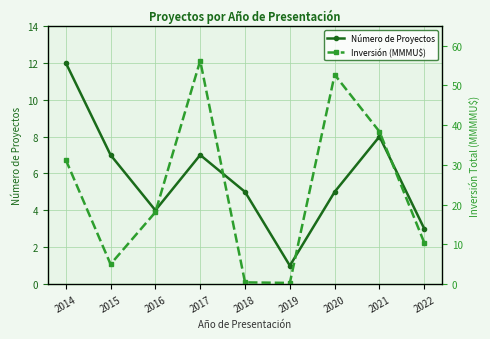

What is the total value across all series at 2022?

13.4